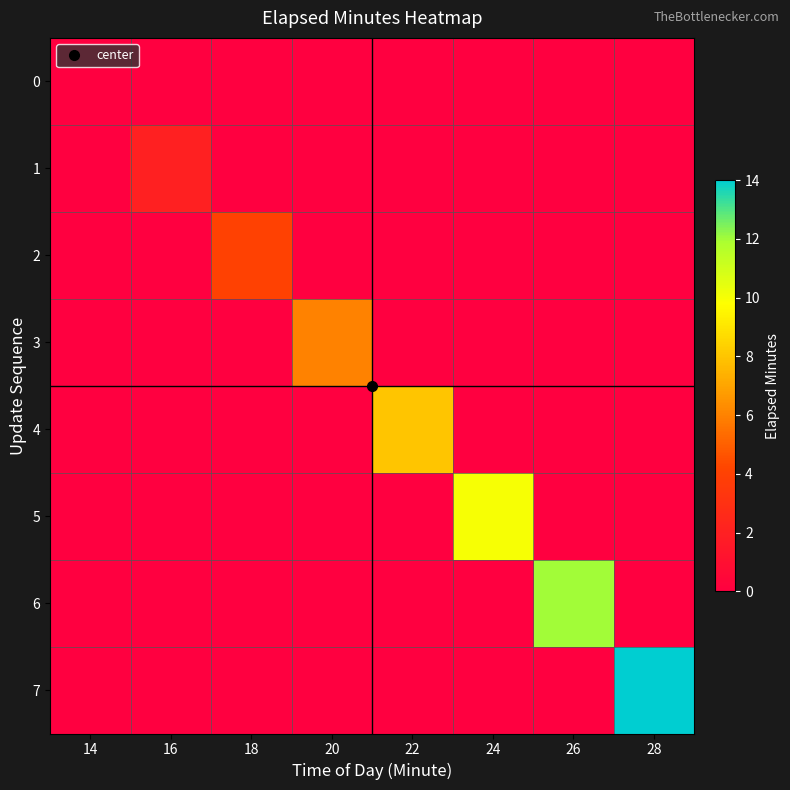

What is the total value across all series at 20?

-1